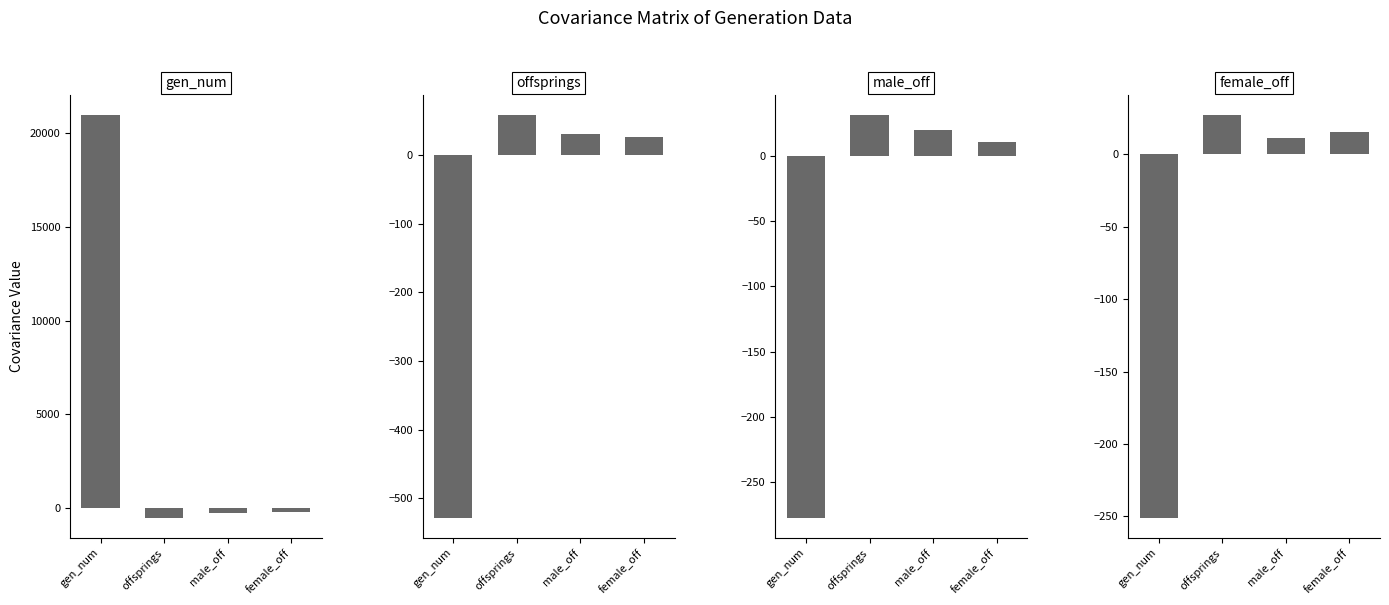

At male_off, list the series in order from largest to smallest.

offsprings_per_generation, male_offsprings_per_generation, female_offsprings_per_generation, generation_number